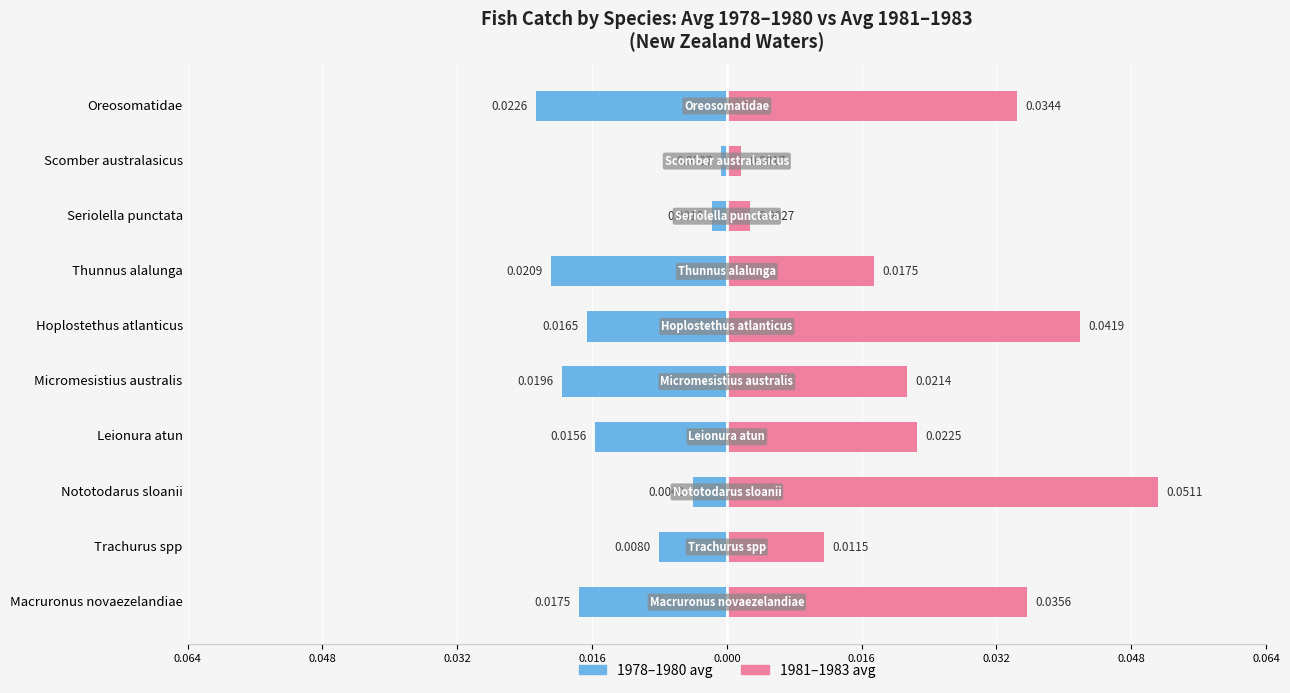

Which series has the largest total across all categories?

1981-1983 avg